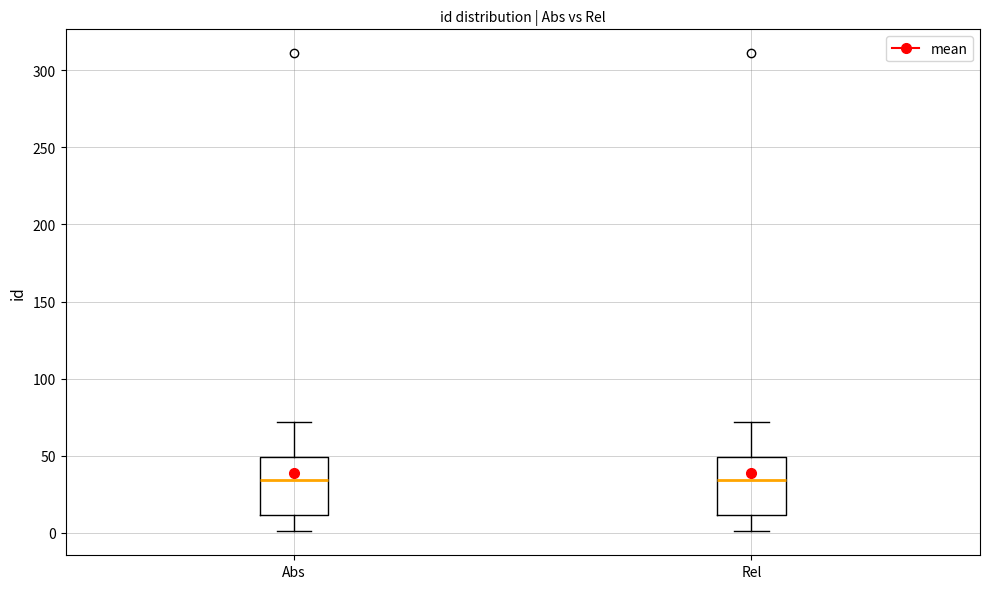

Reading left to right, transcribe this box plot: for each box, give where its median line is, the range the box spans, and where its two whiskers end, as read against the y-axis. The values are not printed on the chart, so give them approximately, as read against the axis.

Abs: median 35, box 10 to 50, whiskers 0 to 70
Rel: median 35, box 10 to 50, whiskers 0 to 70